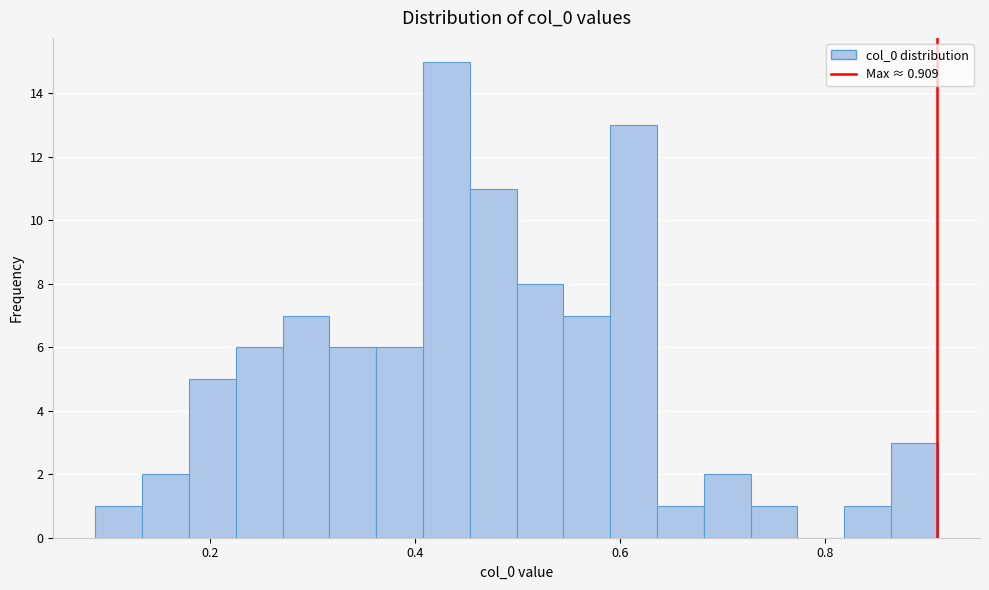

Read against the x-axis, roughly where is the centre of the tallest bar?

0.44